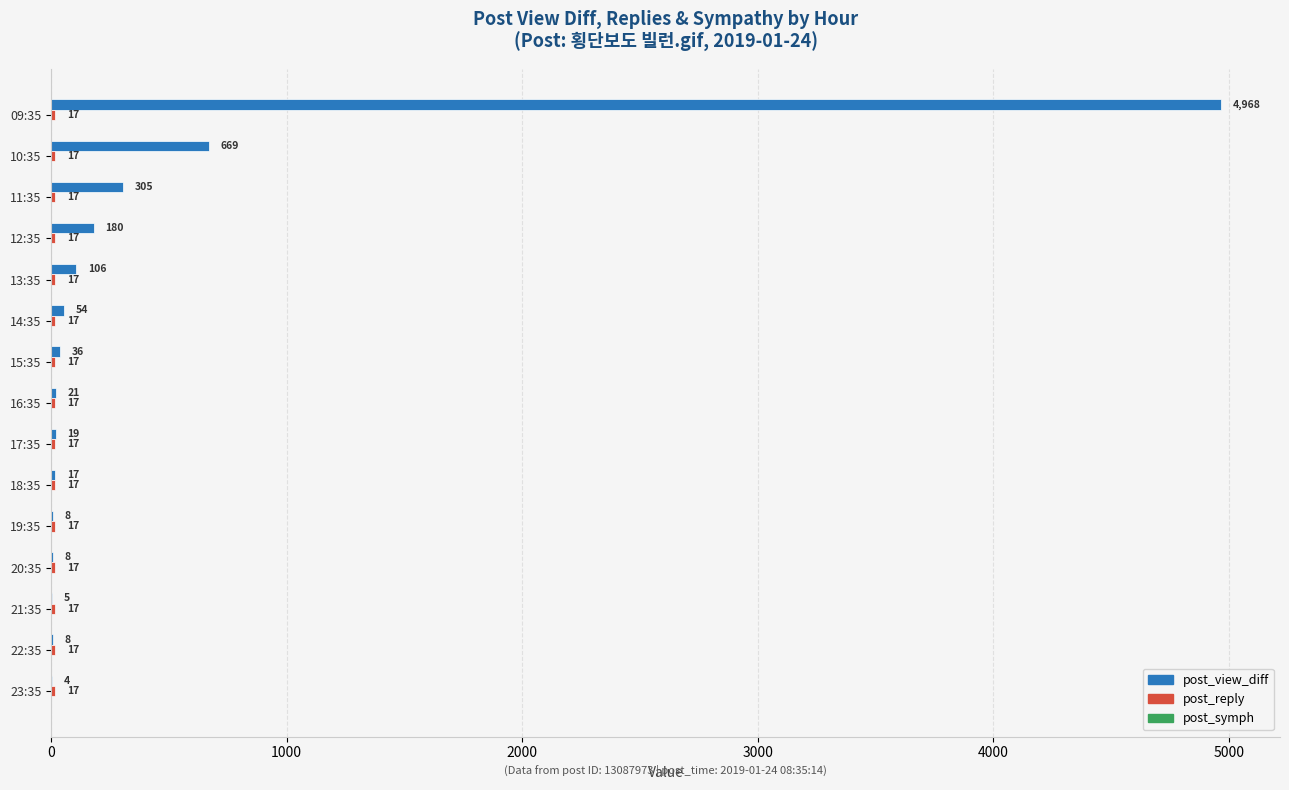

Is it true that post_view_diff equals 8614 at 09:35?

False